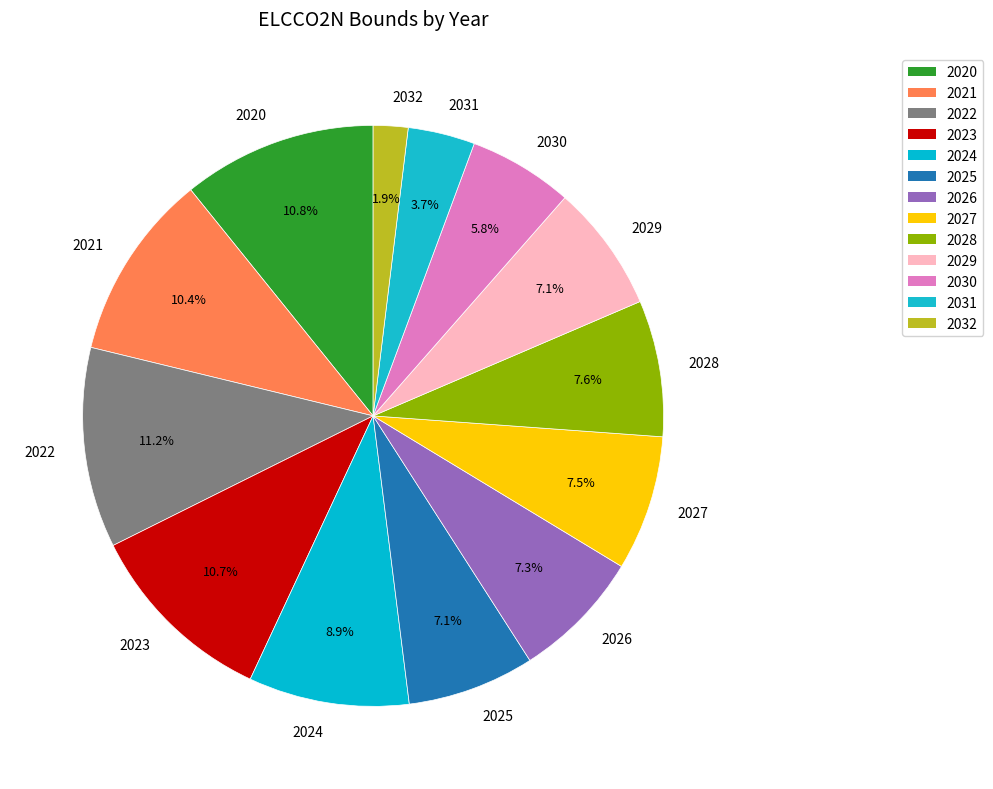

Do 2032 and 2024 together represent more than half of the pie?

No